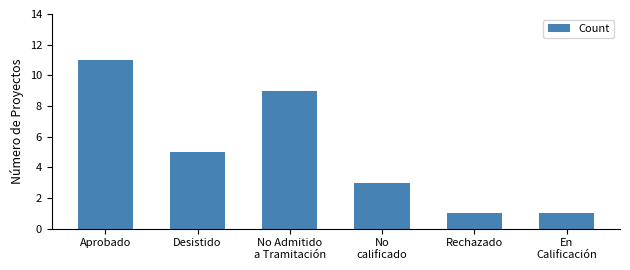

The chart shows a value of 5 at Desistido. True or false?

True